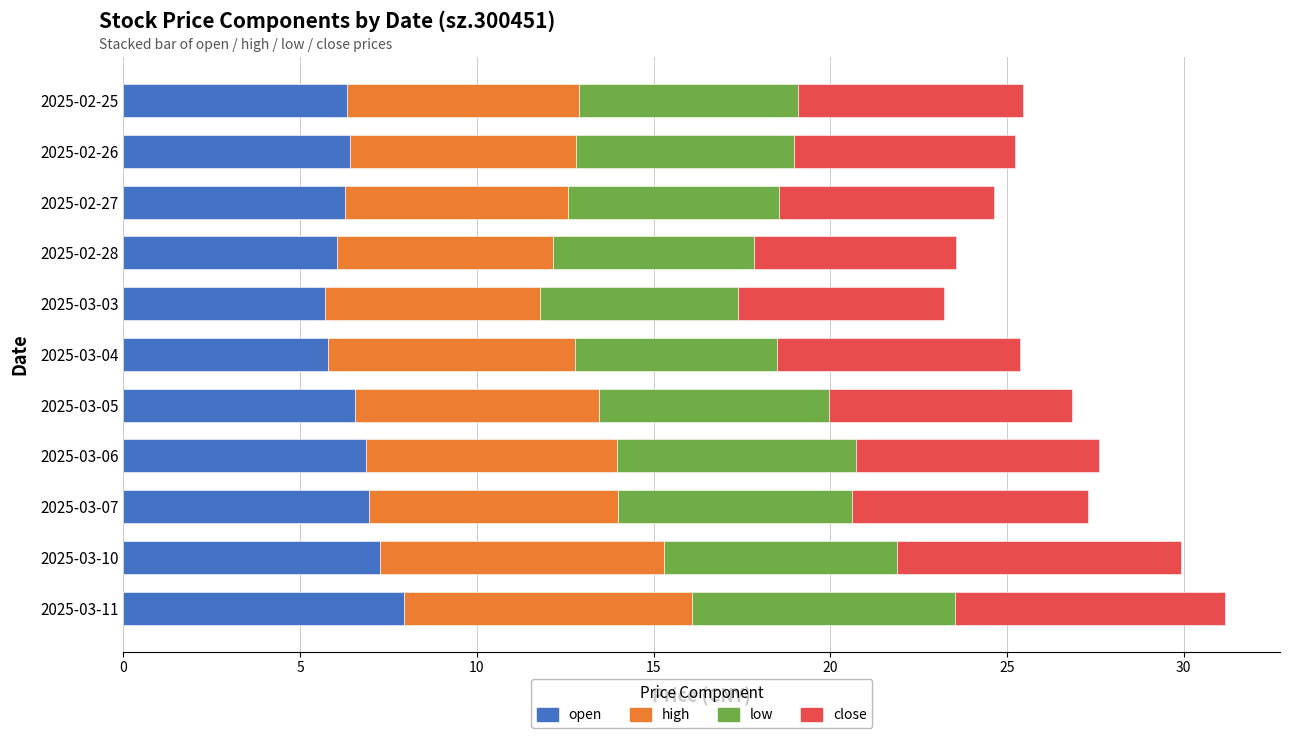

True or false: open has a value of 7.9 at 2025-03-11.

True